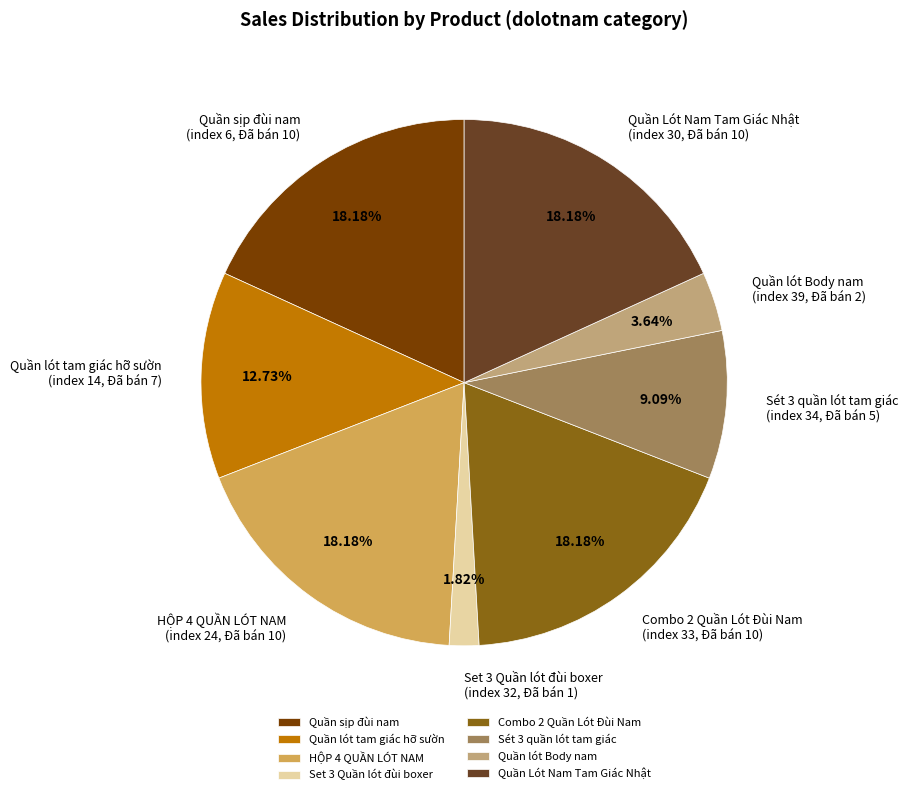

Is the sum of Set 3 Quần lót đùi boxer and Quần Lót Nam Tam Giác Nhật greater than half?

No